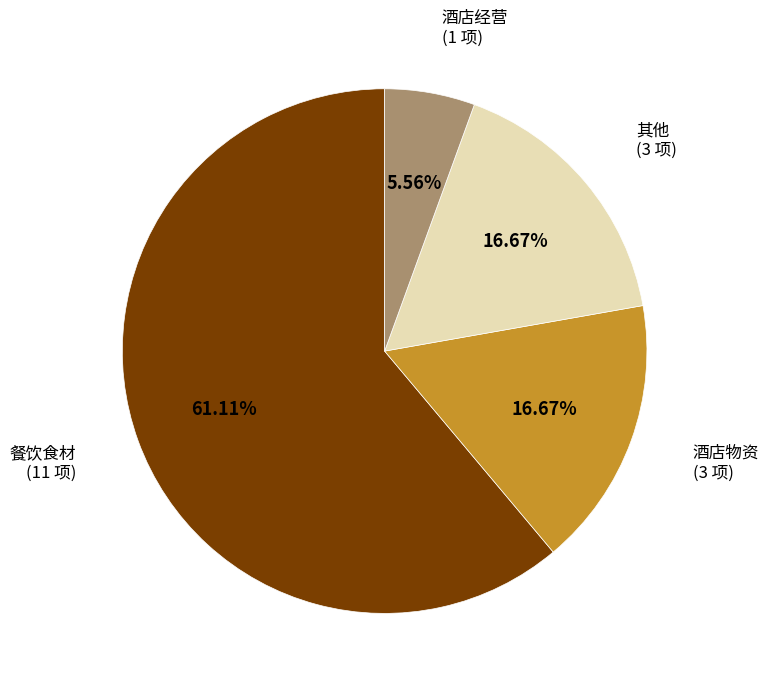

To the nearest percent, what is the difference between the largest and smallest slice percentages?

56%